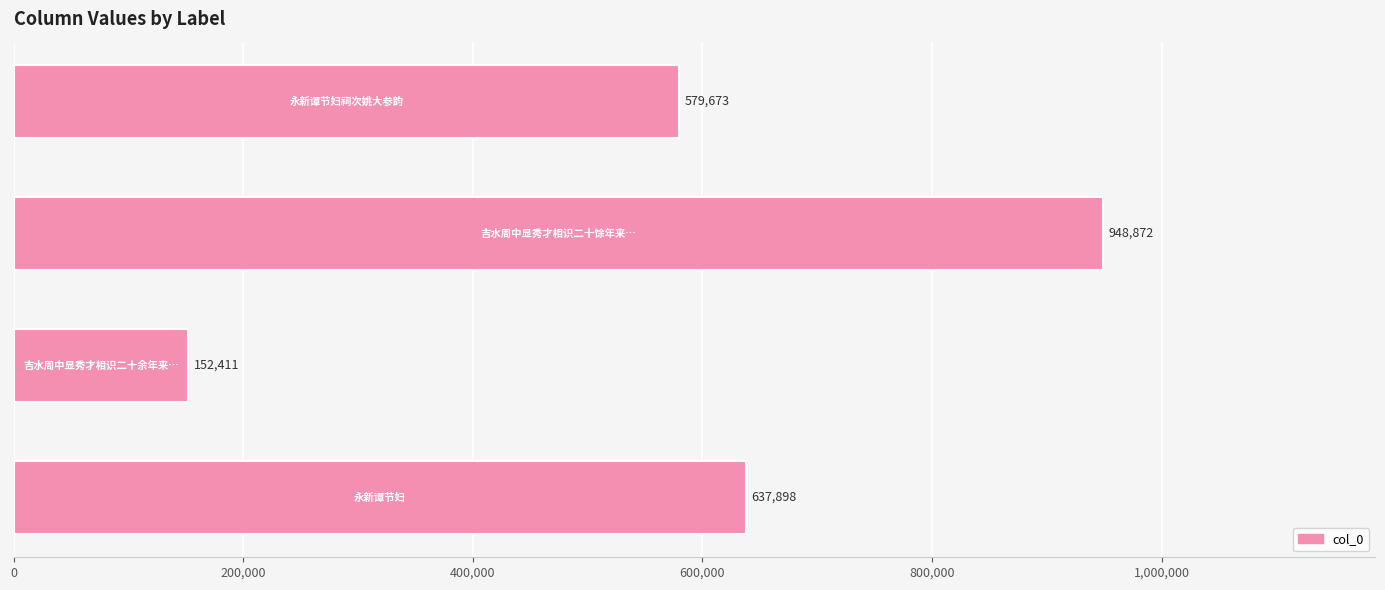

Does the chart contain stacked bars?

No